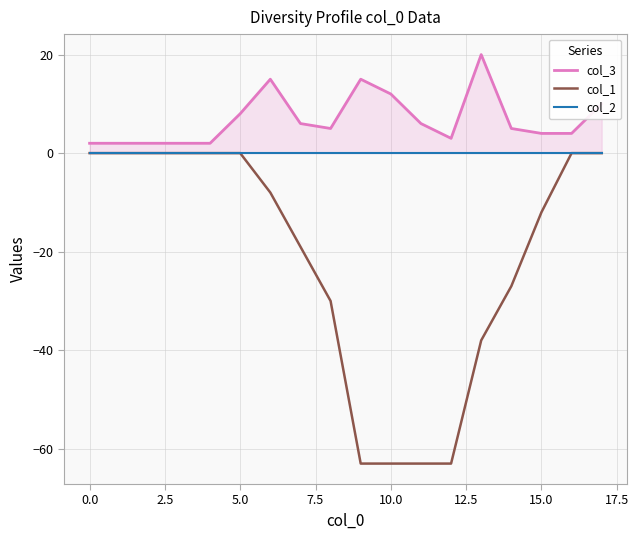

Is it true that col_1 equals 37 at 0.0?

False